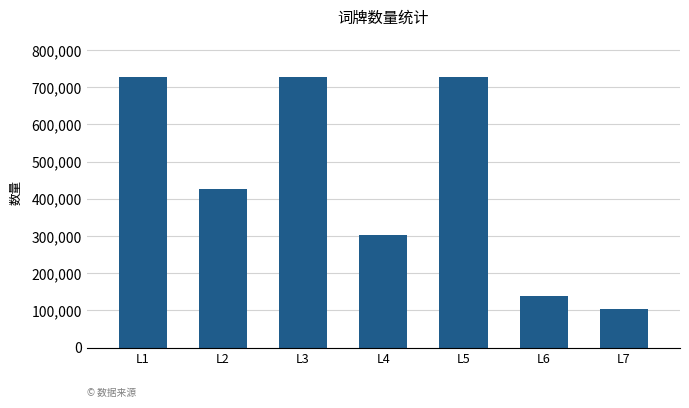

Which label corresponds to the smallest value in the chart?

L7